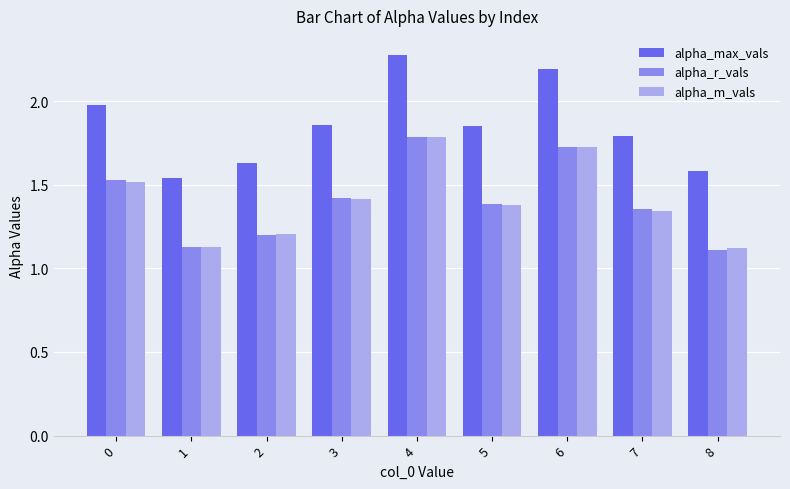

True or false: alpha_m_vals has a value of 1.1 at 8.

True